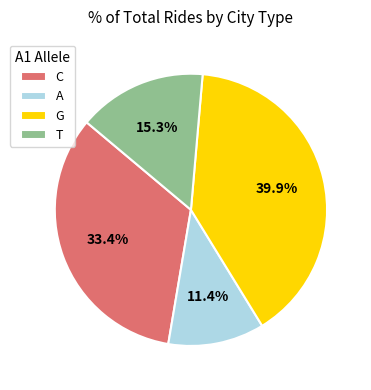

To the nearest percent, what portion does T represent?

15%